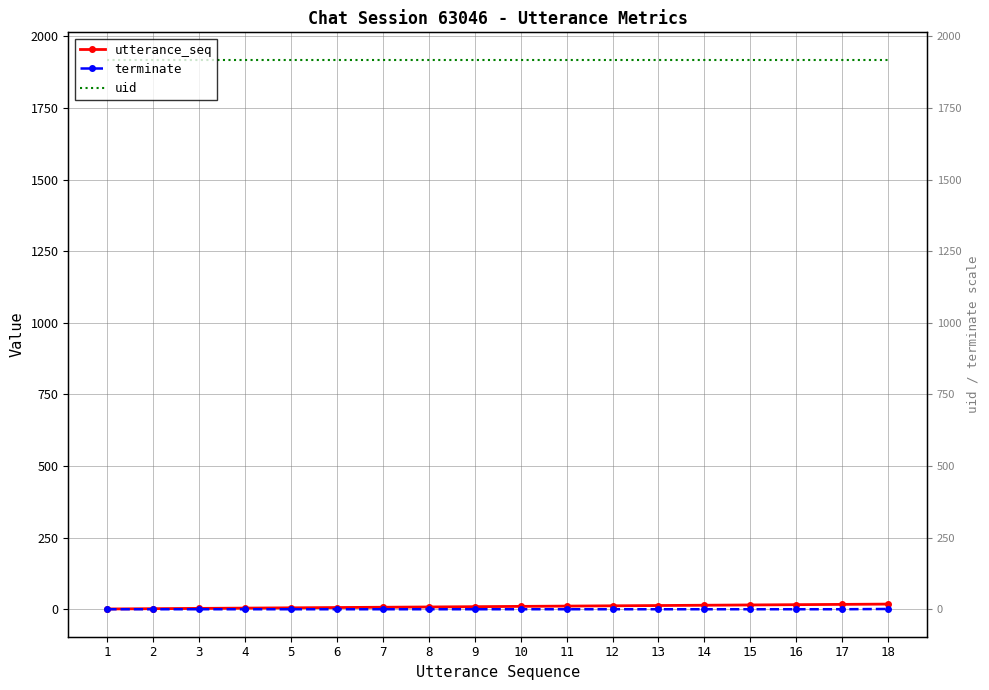

What is the spread (max minus min) of values at 5?

1918